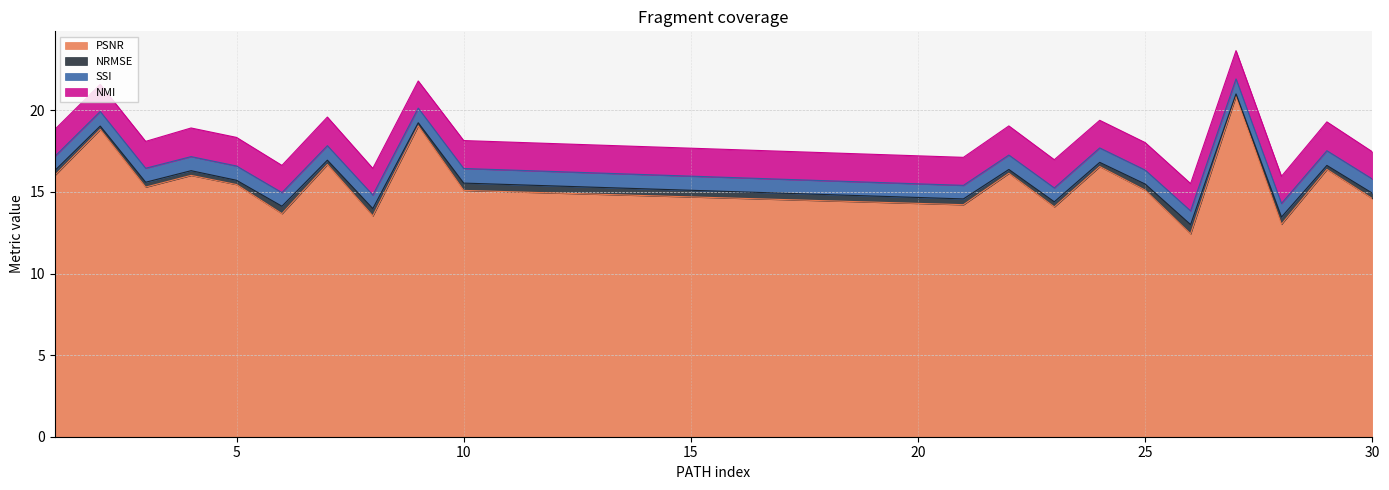

True or false: SSI and NRMSE cross at least once.

False